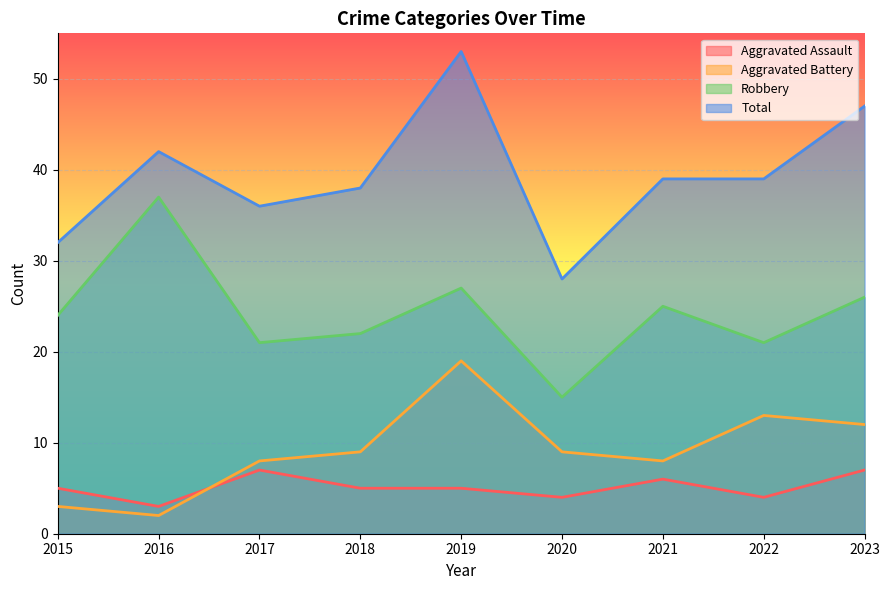

Rank the categories by Aggravated Assault value from lowest to highest.

2016, 2020, 2022, 2015, 2018, 2019, 2021, 2017, 2023